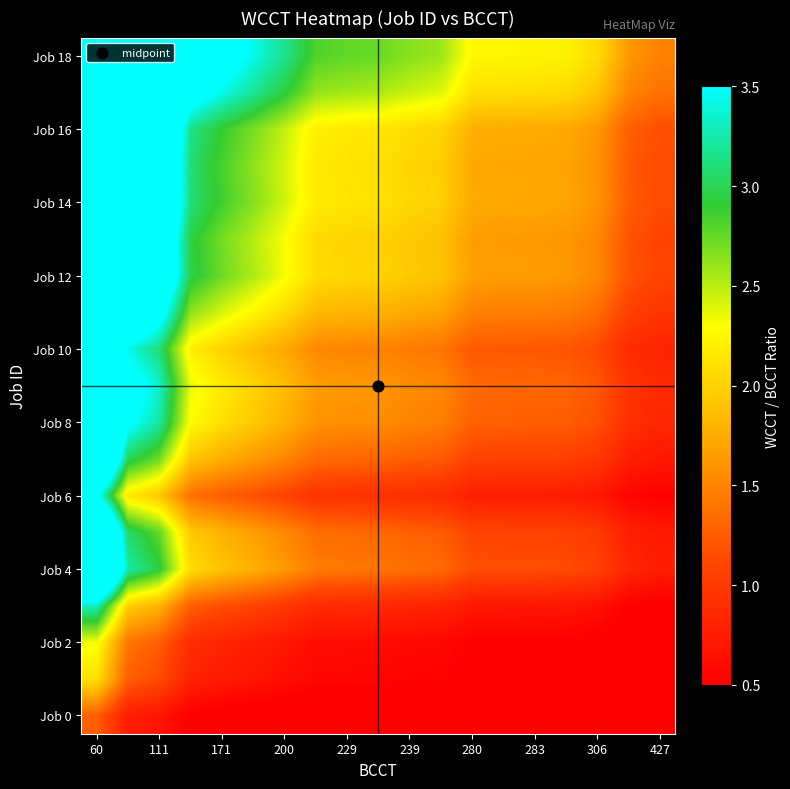

Which series has the largest total across all categories?

Job 18